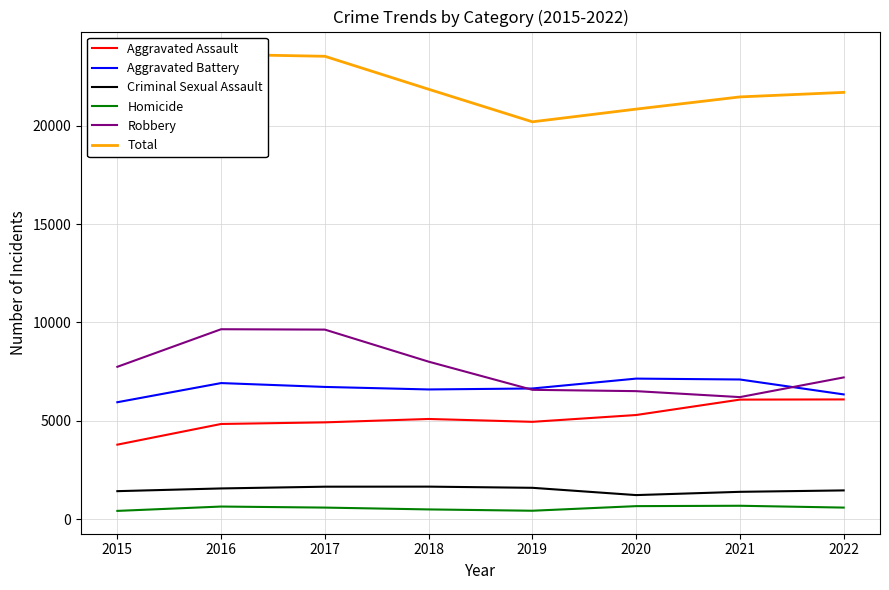

What is the total value across all series at 2019?

40388